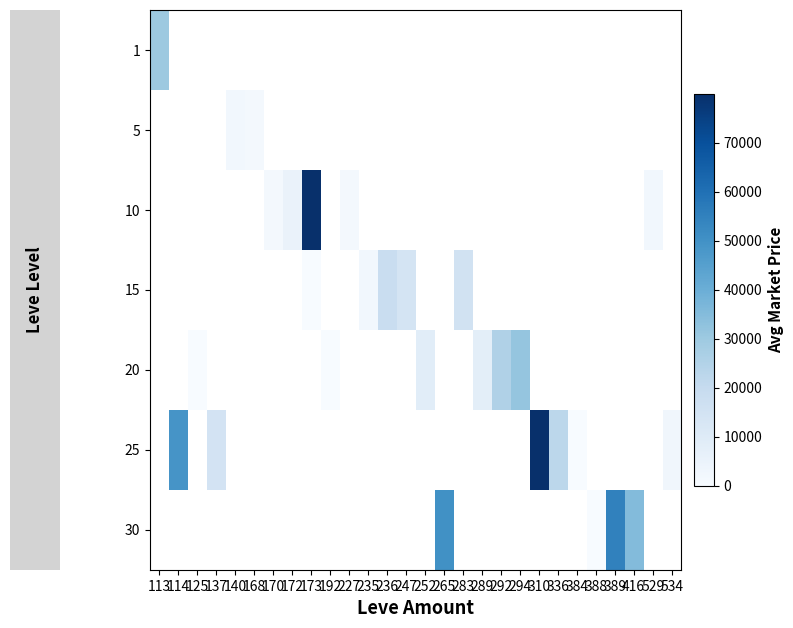

At how many categories does at least one series exceed 4958730?

1